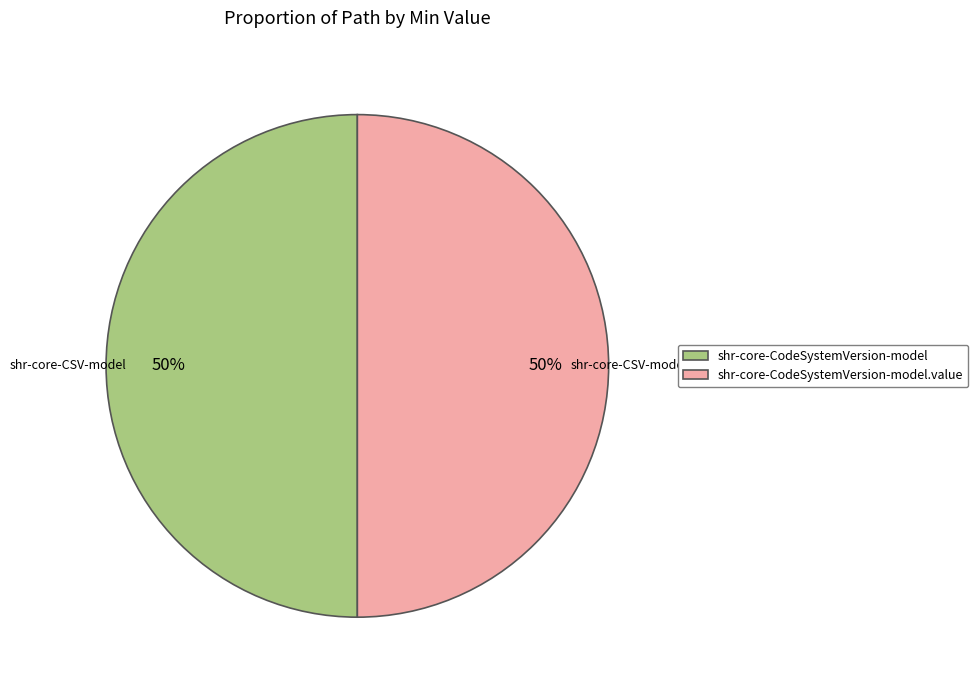

How many segments does this pie chart have?

2